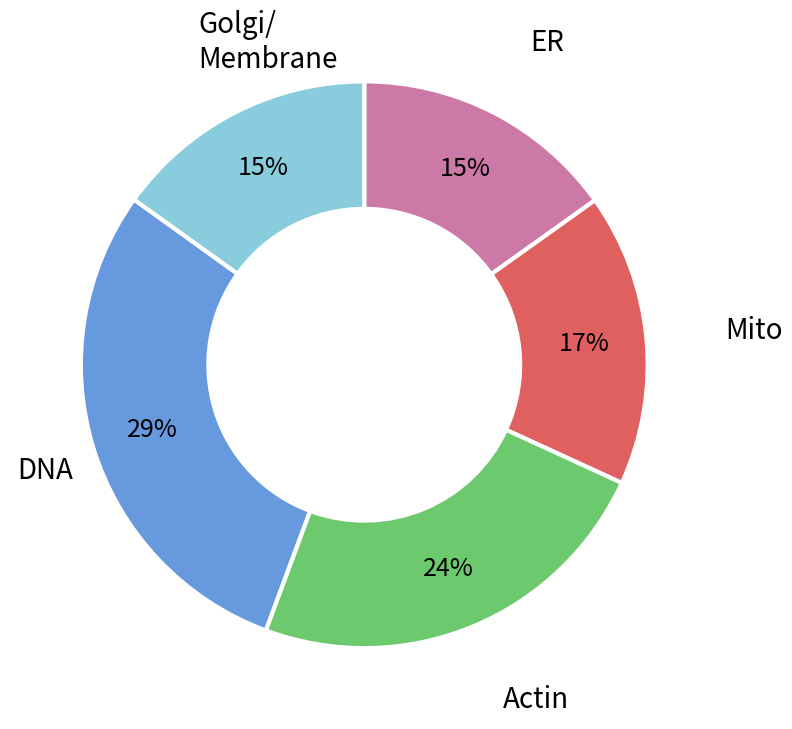

To the nearest percent, what is the difference between the largest and smallest slice percentages?

14%